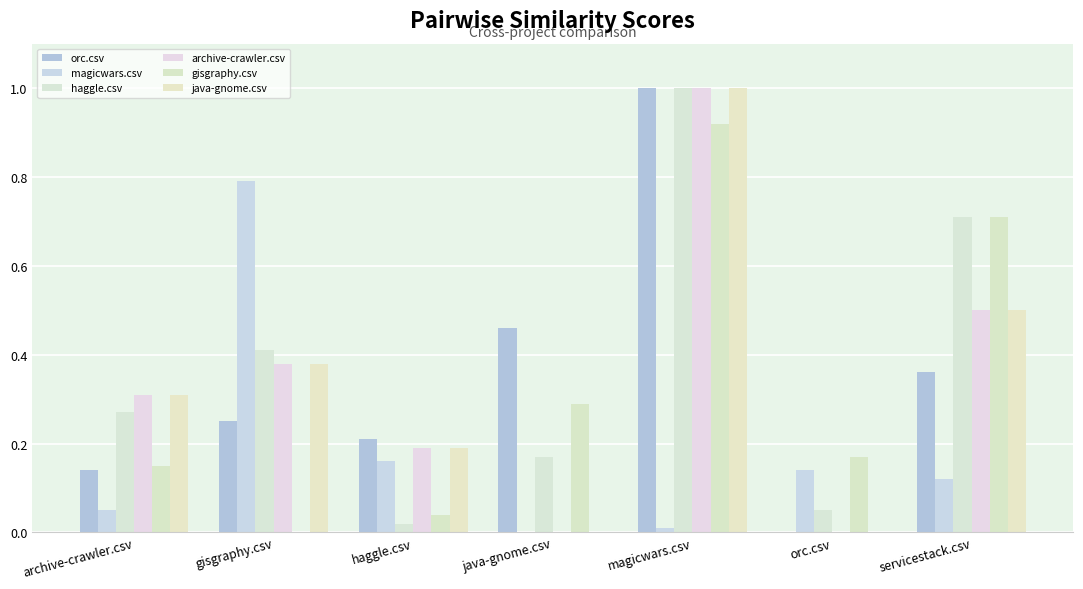

How many categories are shown in the chart?

7